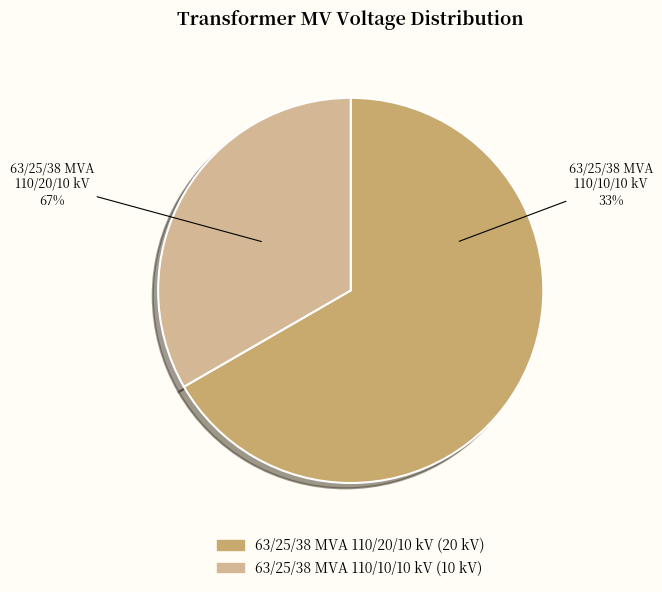

Which has a higher value, 63/25/38 MVA 110/20/10 kV or 63/25/38 MVA 110/10/10 kV?

63/25/38 MVA 110/20/10 kV